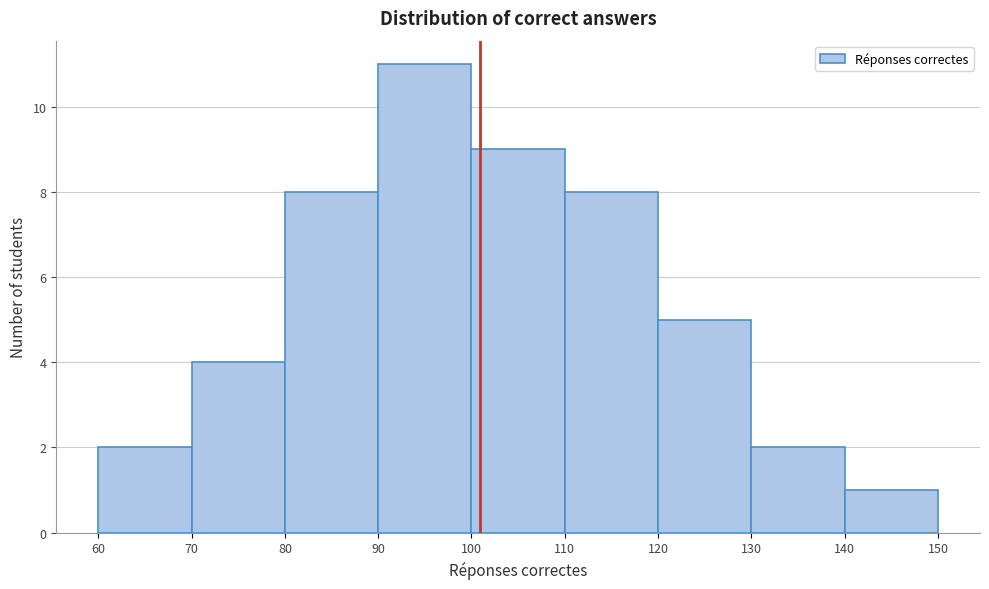

Reading left to right, transcribe this chart: for each bar, give the range it covers on the x-axis and its height. The values are not printed on the chart, so give them approximately, as read against the axis.

60 to 70: 2
70 to 80: 4
80 to 90: 8
90 to 100: 11
100 to 110: 9
110 to 120: 8
120 to 130: 5
130 to 140: 2
140 to 150: 1